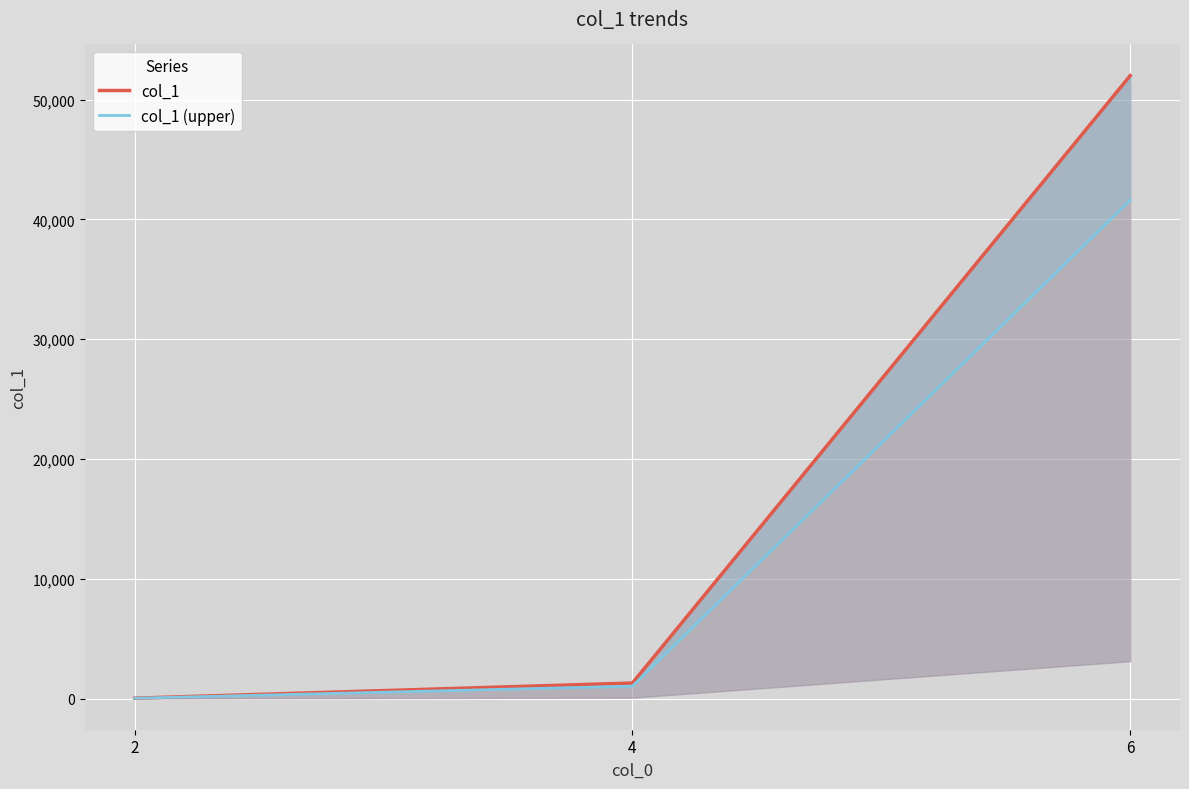

What is the value of the col_1 point at the 1st from the left?

36.0